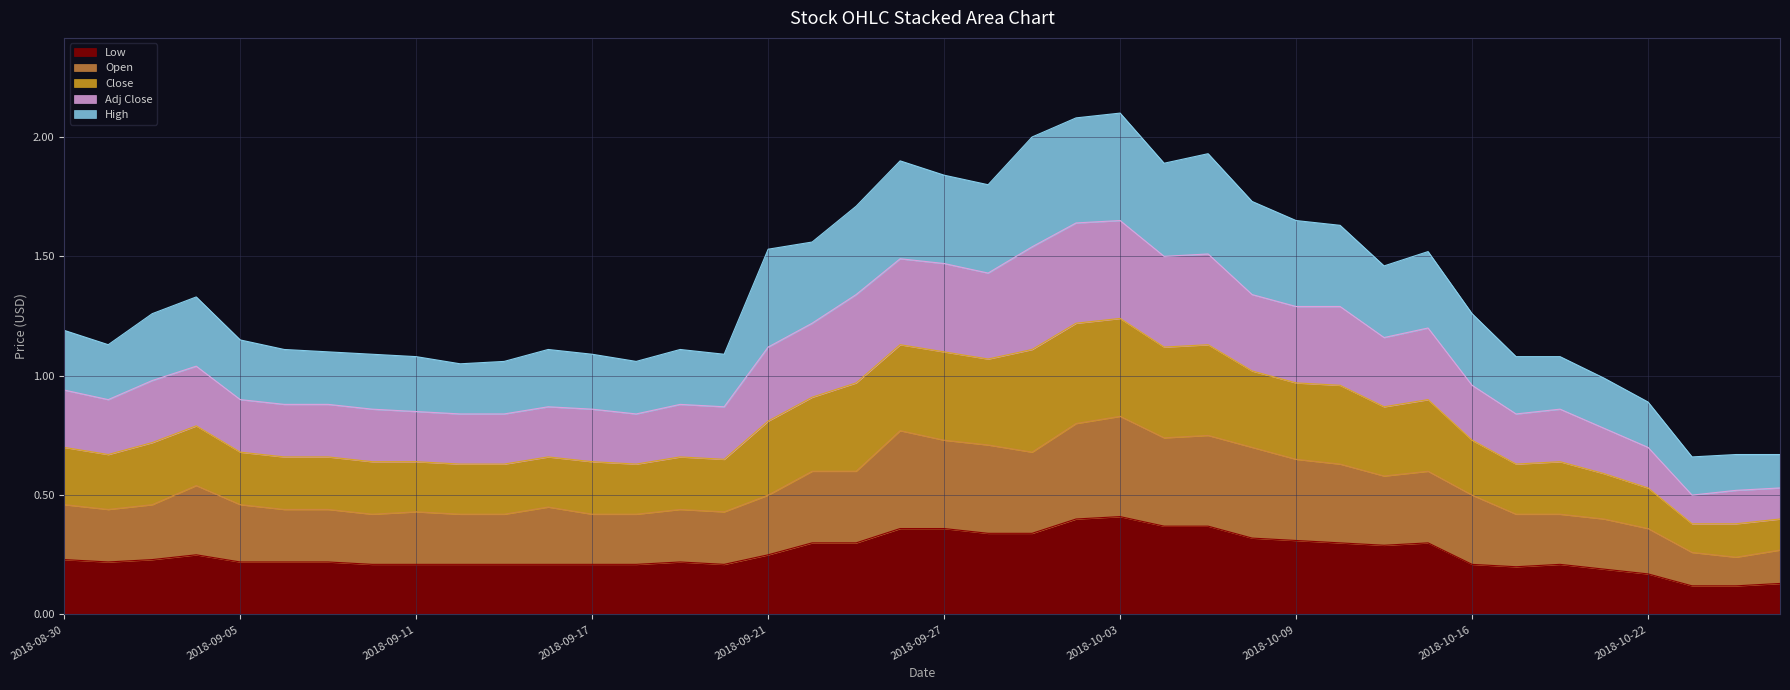

How many interior local peaks does the Low series have?

5